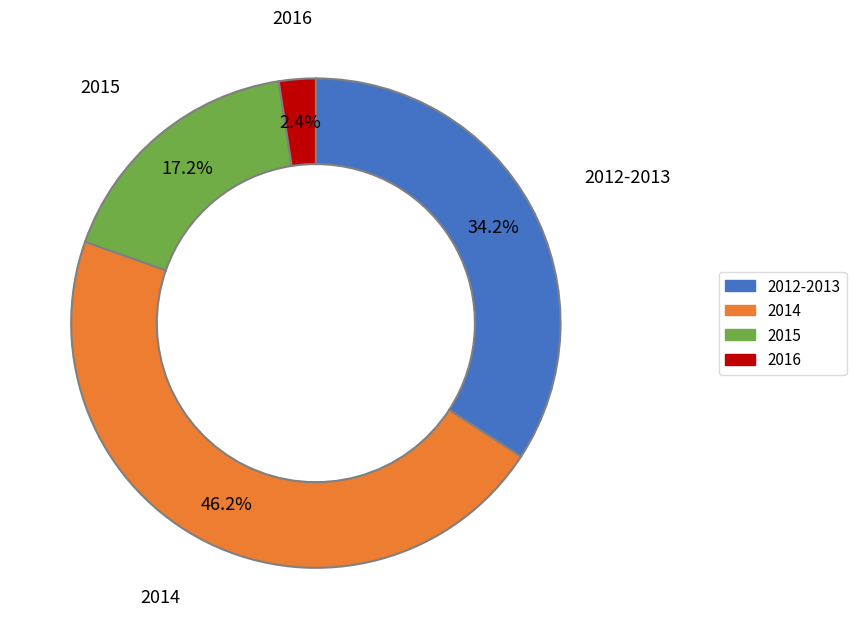

How many slices are in this pie chart?

4